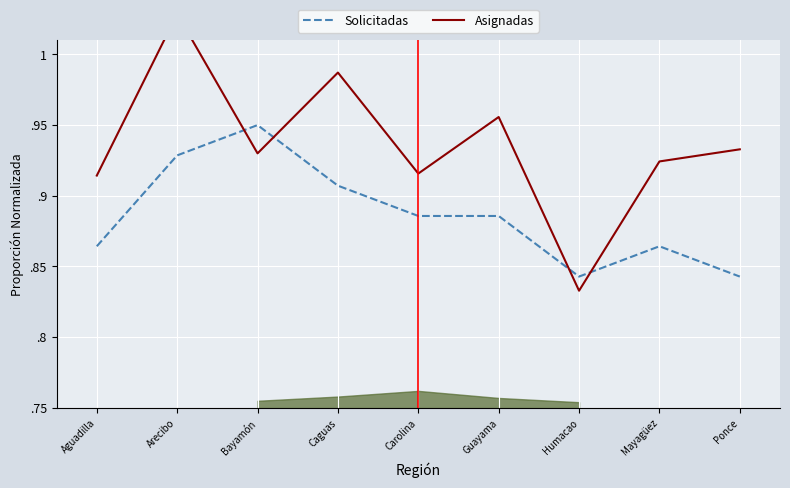

Where do Solicitadas and Asignadas first cross each other?

Arecibo and Bayamón